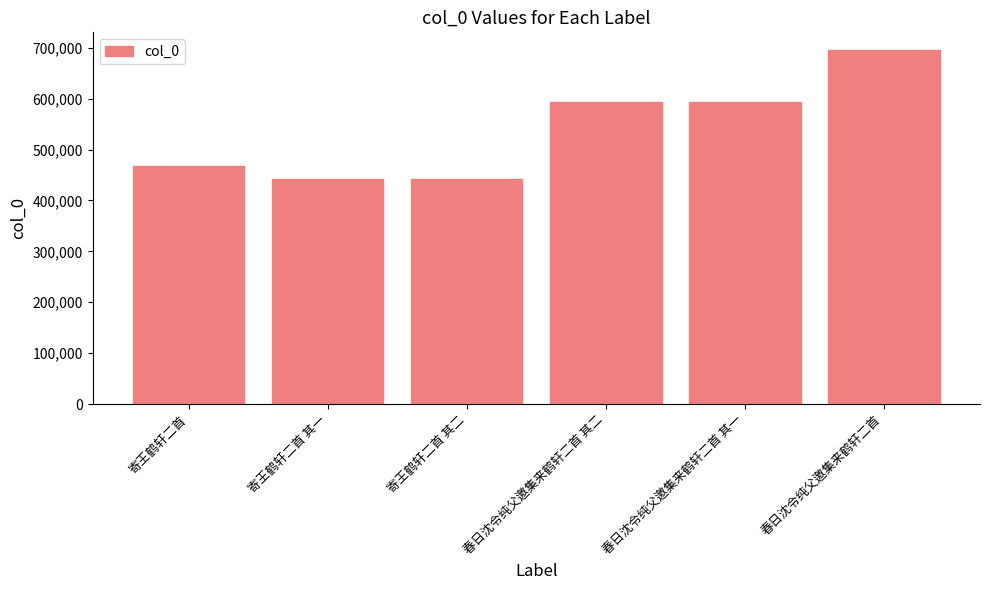

What is the sum of all values?

3231968